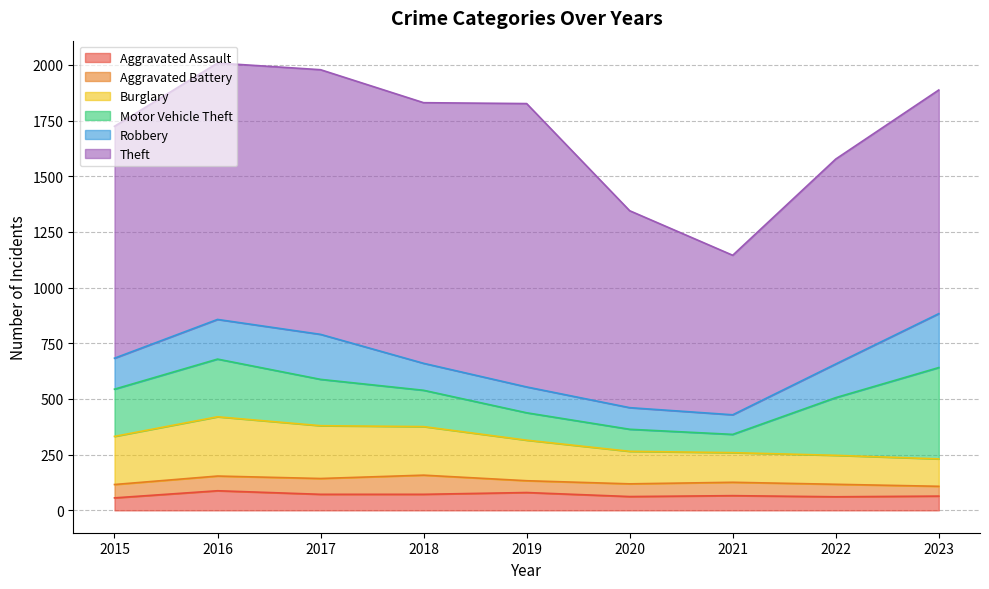

Reading left to right, what are all the values shown in this chart?

Aggravated Assault: 56	88	72	72	80	62	66	61	64
Aggravated Battery: 60	66	71	86	53	57	60	56	44
Burglary: 216	266	237	218	182	146	133	130	123
Motor Vehicle Theft: 212	259	208	163	123	99	82	259	410
Robbery: 139	178	202	121	116	97	88	151	242
Theft: 1041	1151	1188	1170	1272	884	716	920	1004